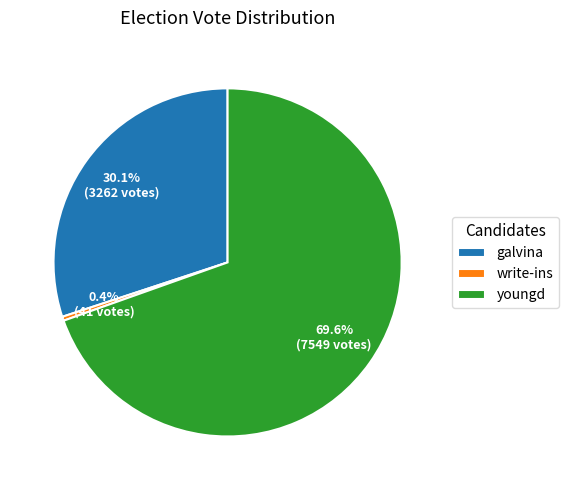

How many segments does this pie chart have?

3